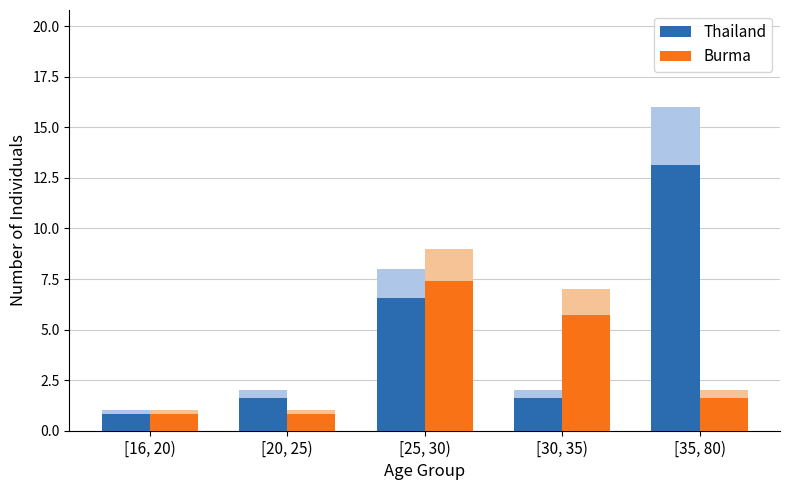

How many data points in Thailand are above 1?

4